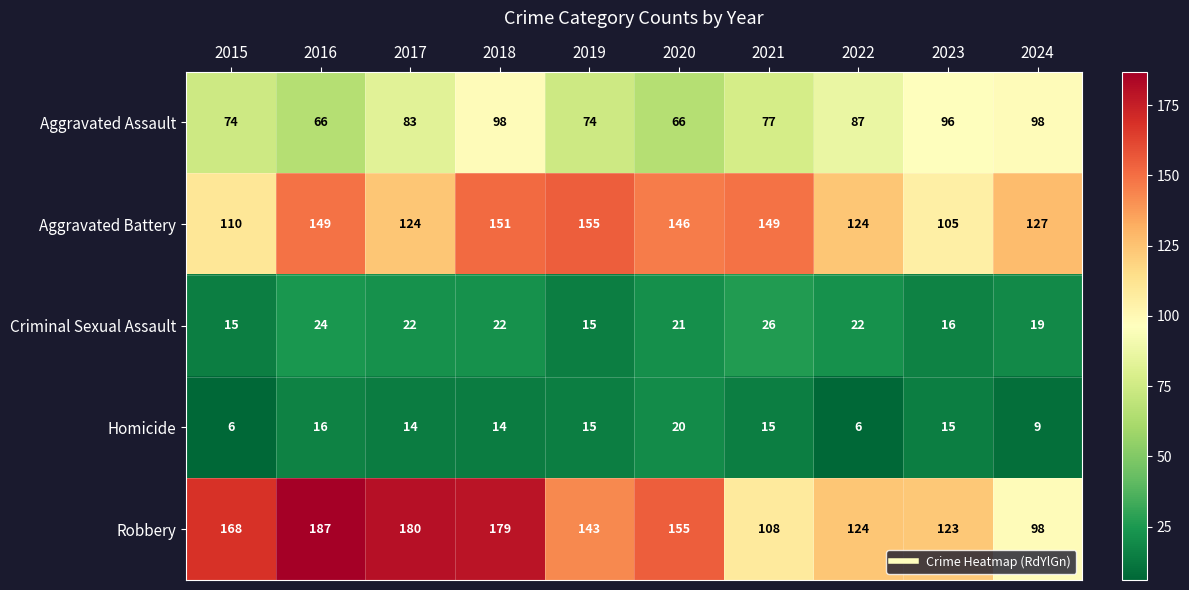

What is the difference between the Aggravated Assault values at 2016 and 2017?

17